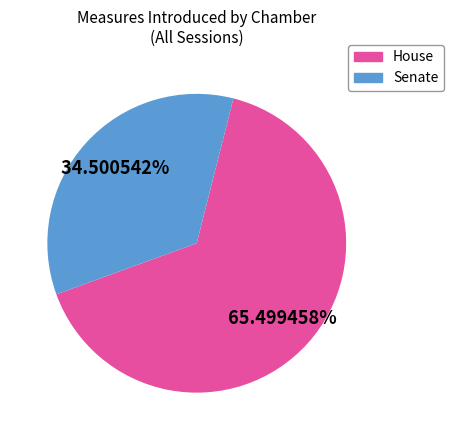

Which slice is the largest?

House